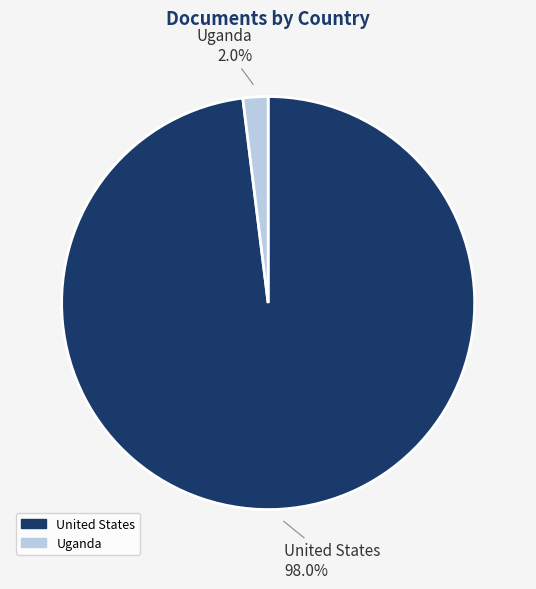

Count the number of slices in the pie.

2